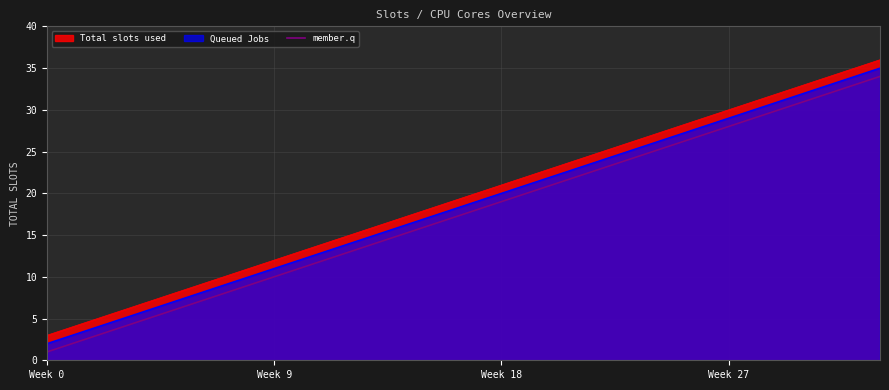

What is the maximum value for Total slots used?

36